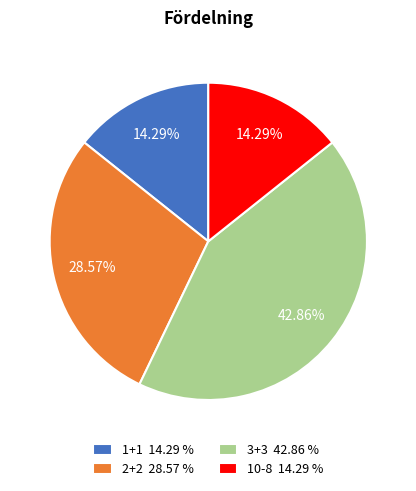

How many slices are in this pie chart?

4